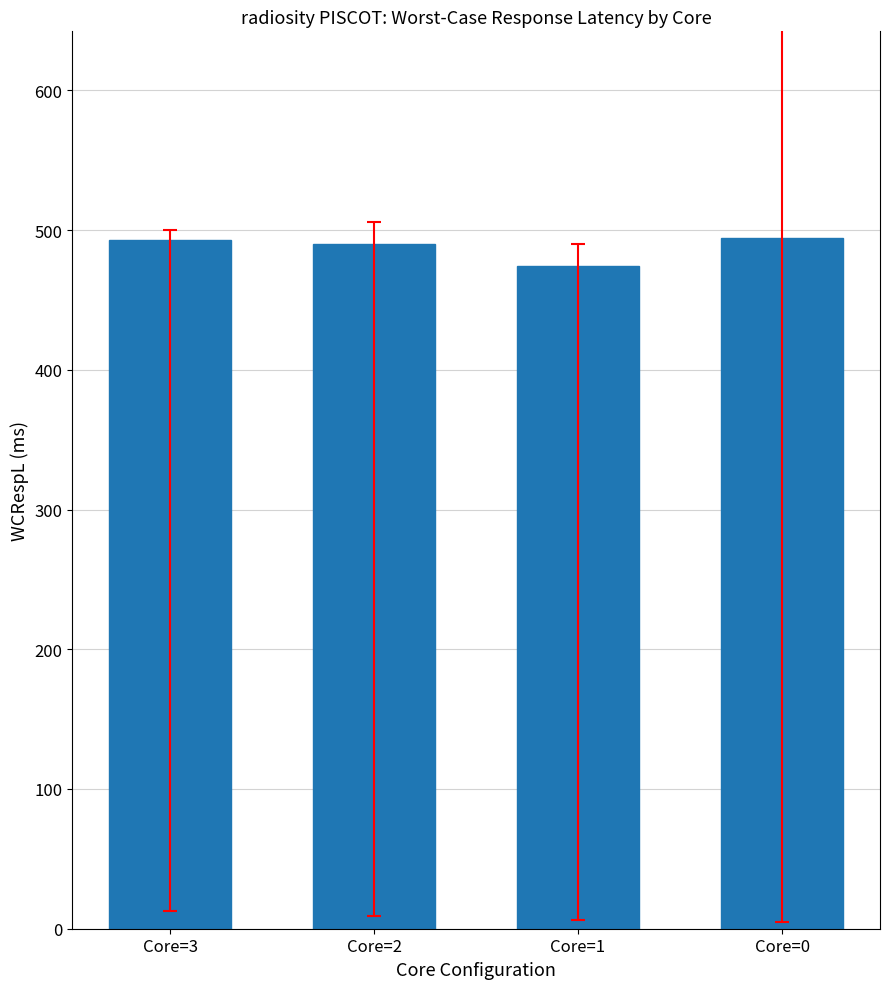

What is the ratio of the value at Core=1 to the value at Core=2?

1.0